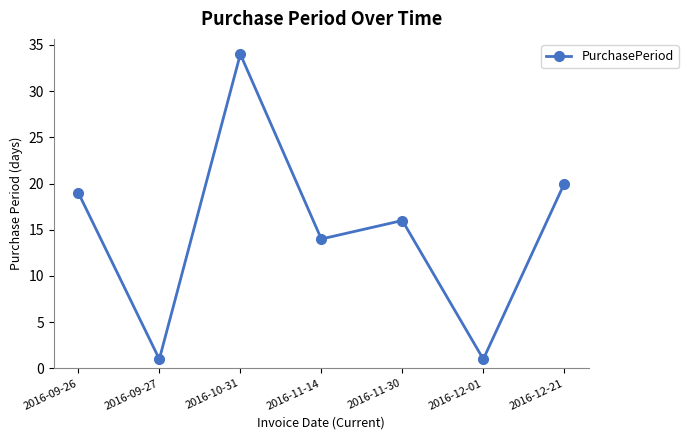

What is the difference between the maximum and minimum values?

33